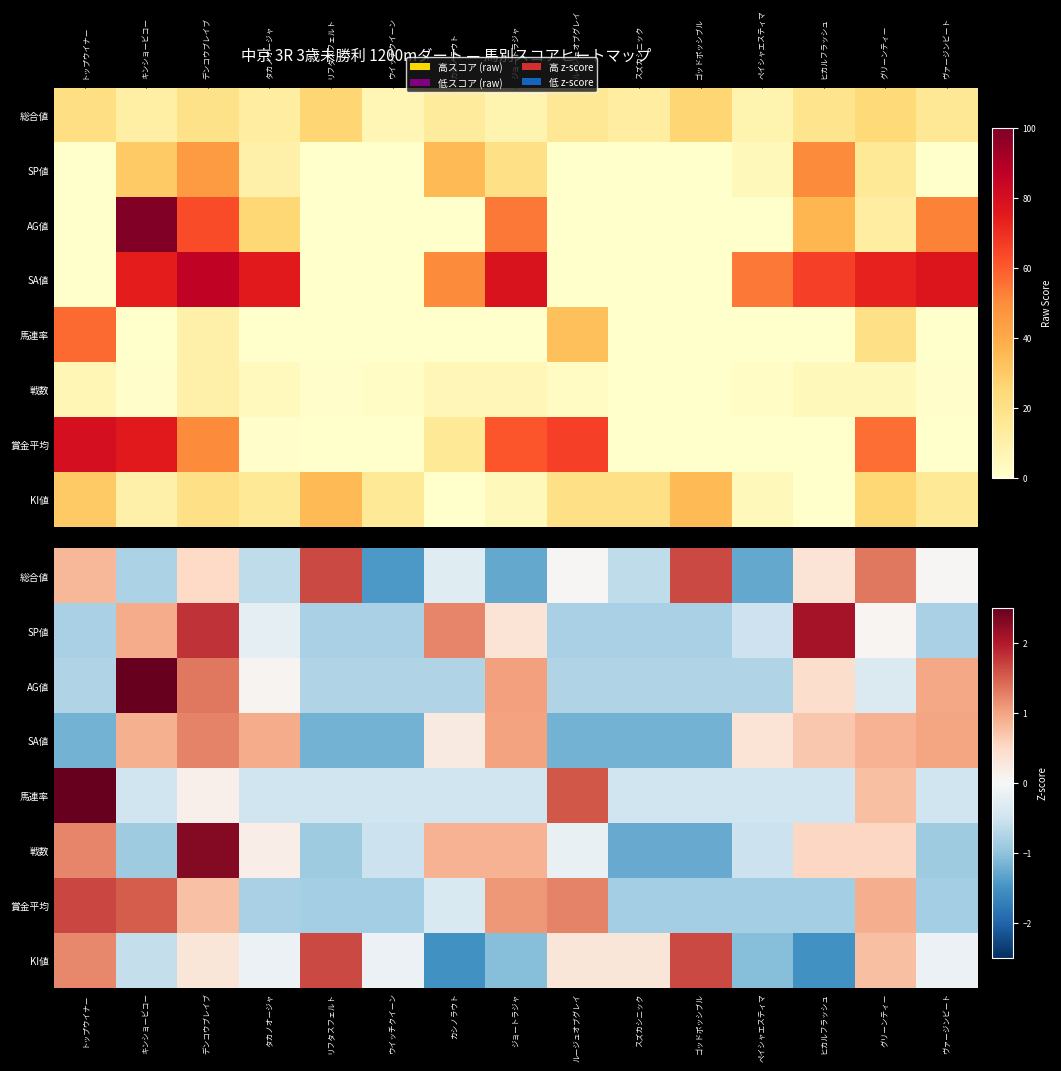

At which label does SA値 first exceed 0?

キンショービコー